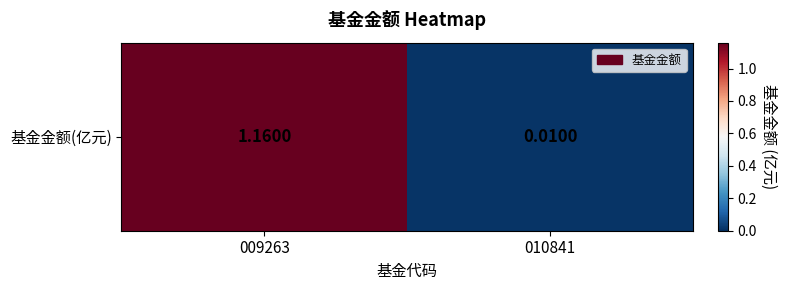

Which label corresponds to the smallest value in the chart?

010841